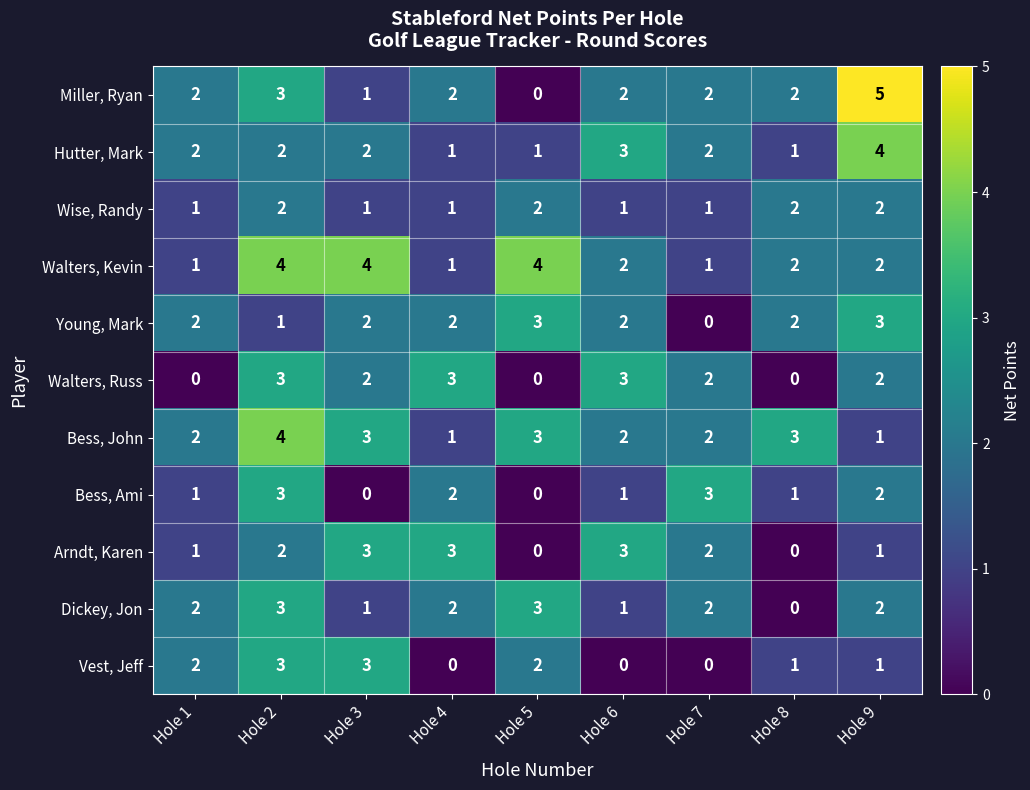

True or false: Bess, John has a value of 3 at Hole 8.

True